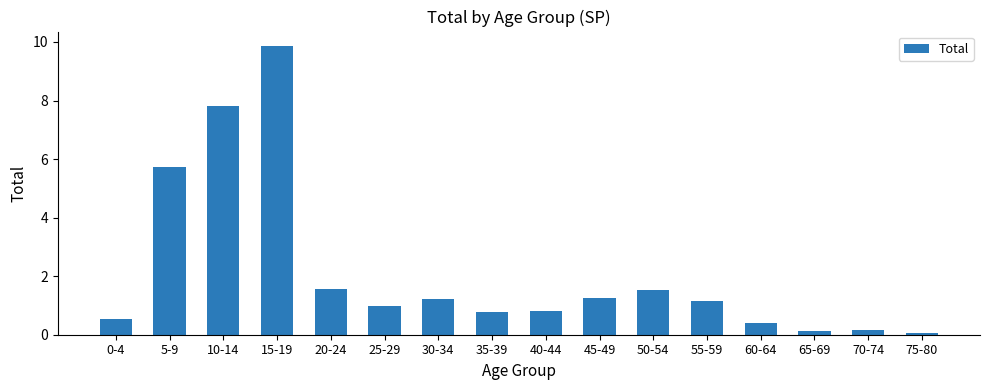

What is the label of the 13th bar from the right?

15-19